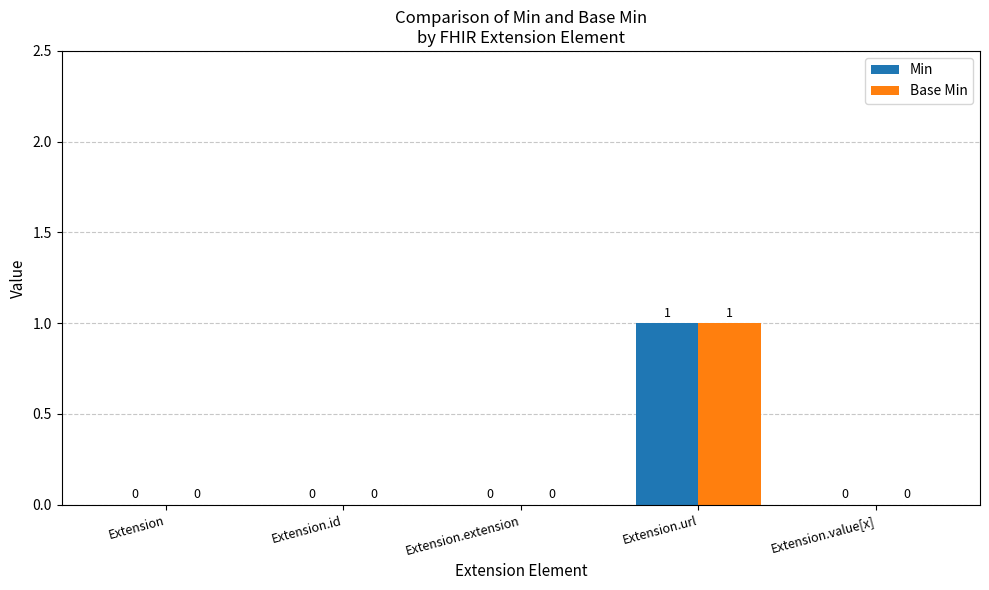

At which category is the sum across all series the highest?

Extension.url